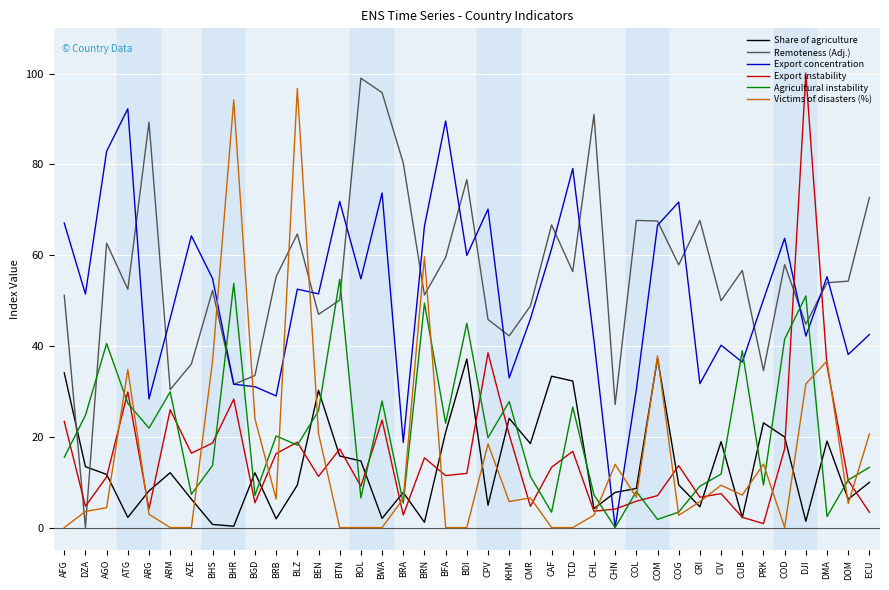

How many lines are shown in the chart?

6